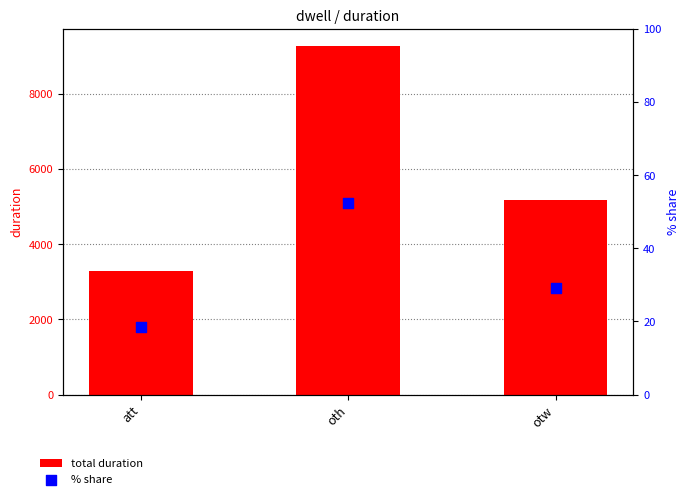

Which series contains the lowest Y value?

% share